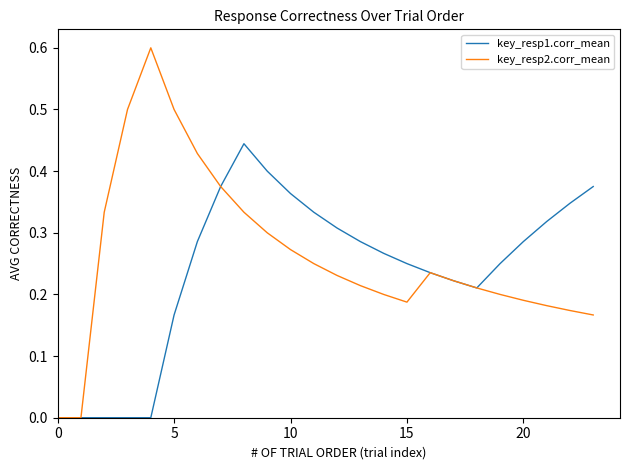

List the series in order of their peak value, lowest first.

key_resp1.corr_mean, key_resp2.corr_mean